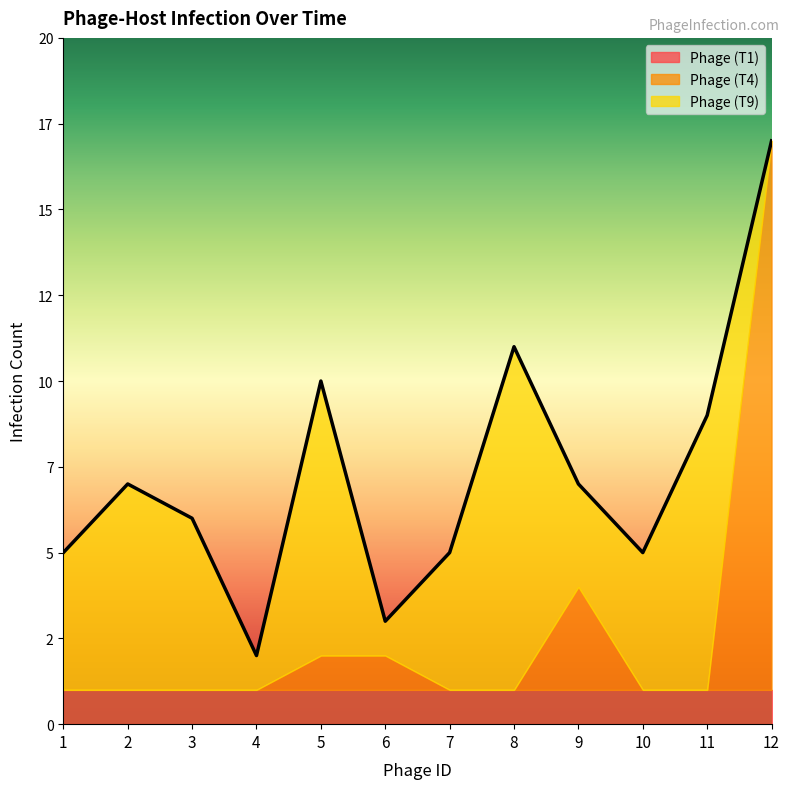

What is the average value of the Phage (T4) series?

2